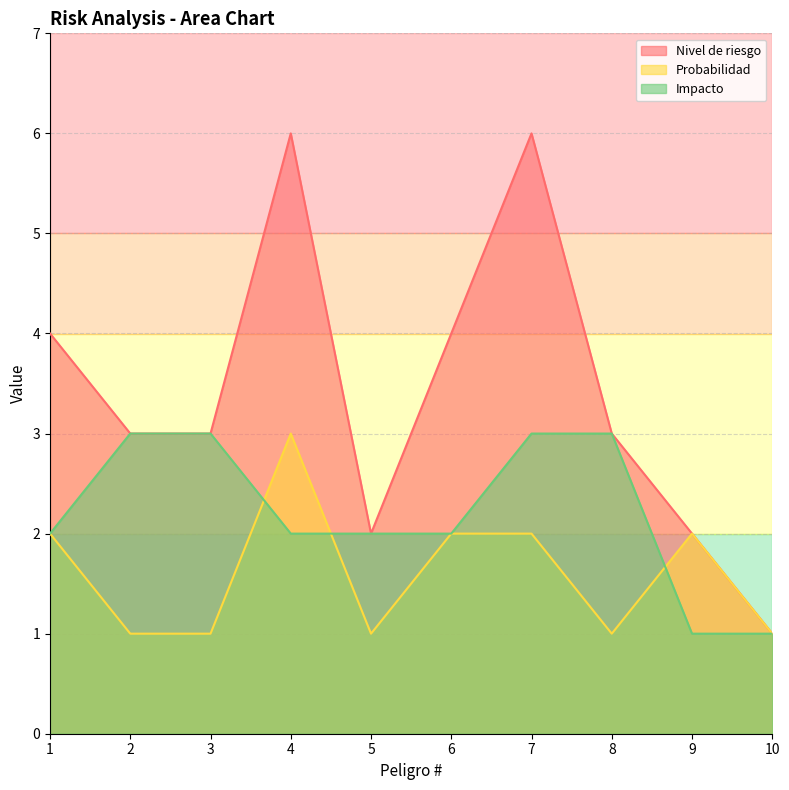

Reading left to right, extract all data points from this chart.

Nivel de riesgo: 4	3	3	6	2	4	6	3	2	1
Probabilidad: 2	1	1	3	1	2	2	1	2	1
Impacto: 2	3	3	2	2	2	3	3	1	1